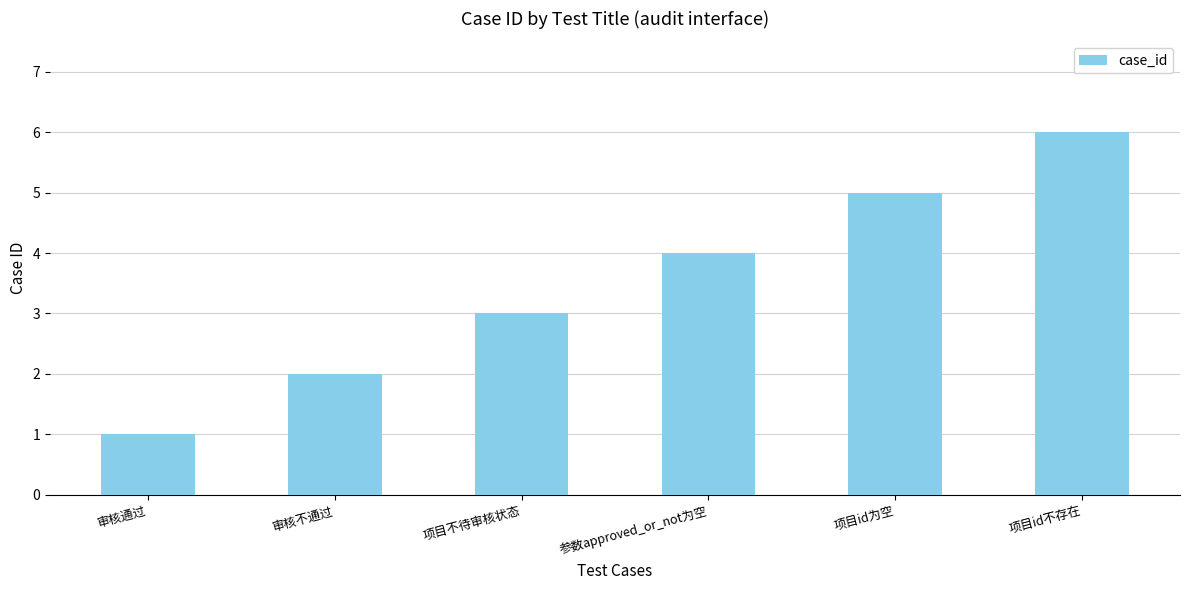

Rank the categories by value from lowest to highest.

审核通过, 审核不通过, 项目不待审核状态, 参数approved_or_not为空, 项目id为空, 项目id不存在